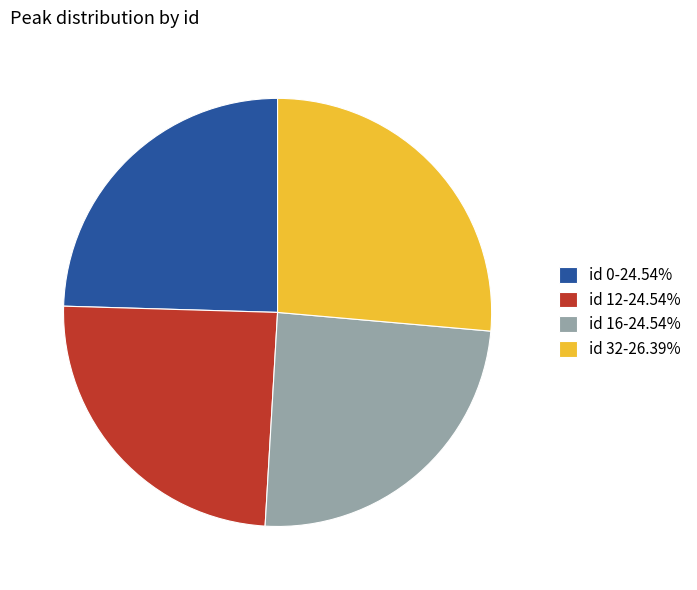

Is there any slice that represents more than half of the pie?

No